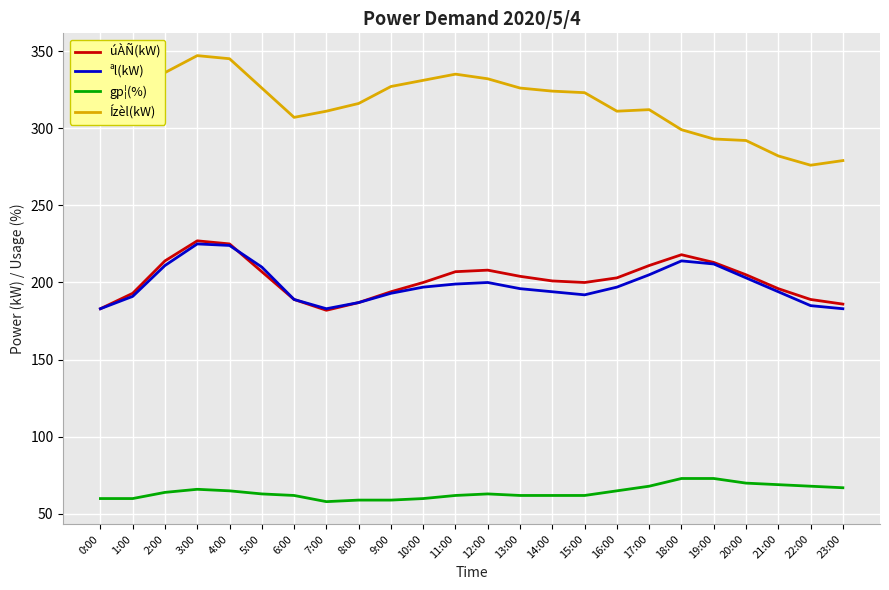

What is the spread (max minus min) of values at 14:00?

262